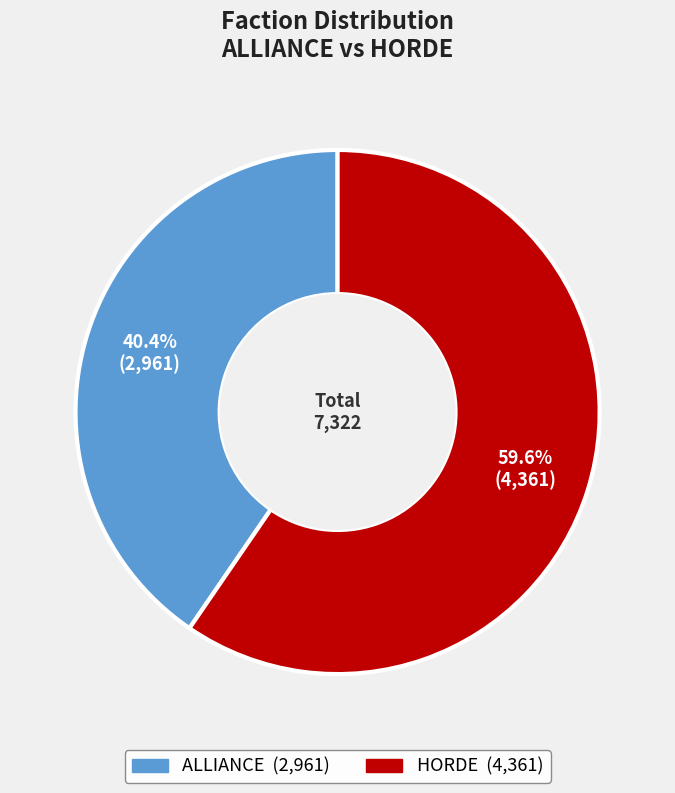

The HORDE slice represents 60% of the pie. True or false?

True